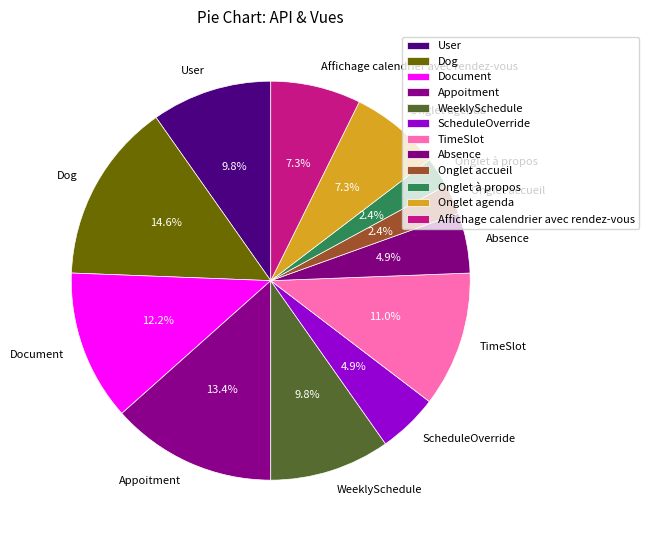

What is the largest slice in the pie chart?

Dog